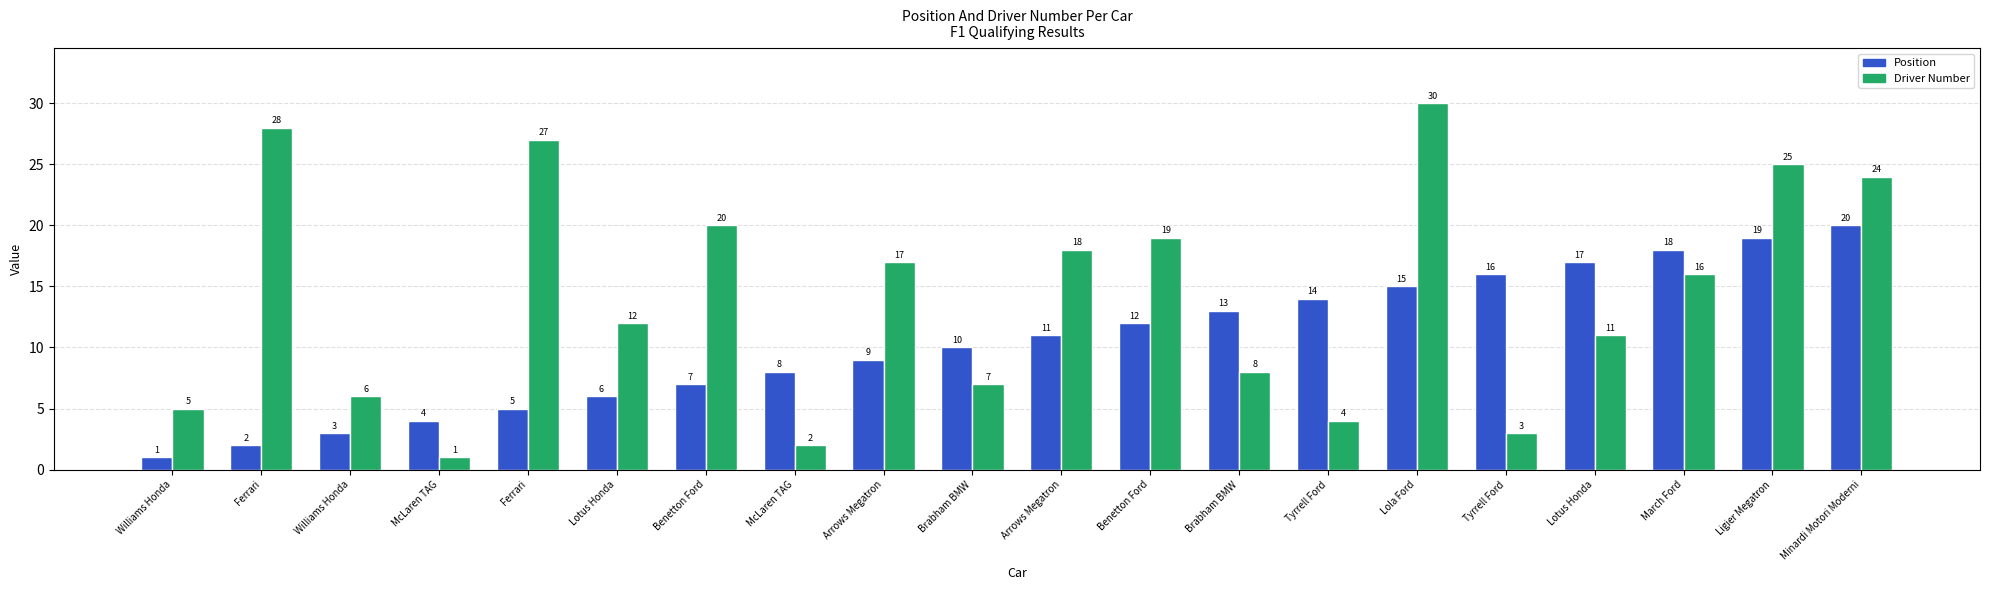

What is the label of the 16th bar from the right?

Ferrari